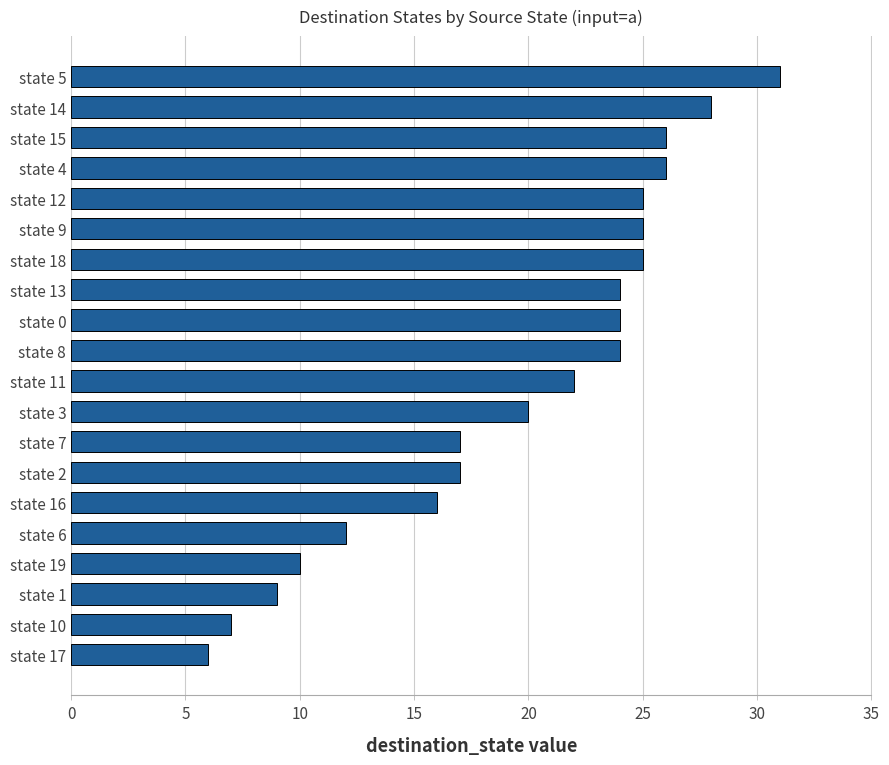

Which has a higher value, state 13 or state 4?

state 4